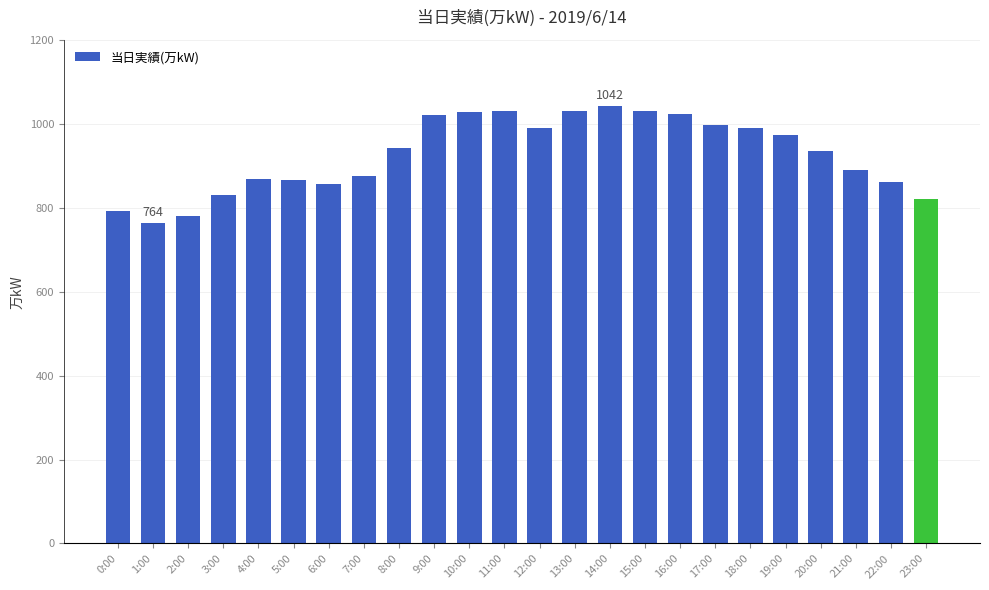

The value at 23:00 is 215. True or false?

False